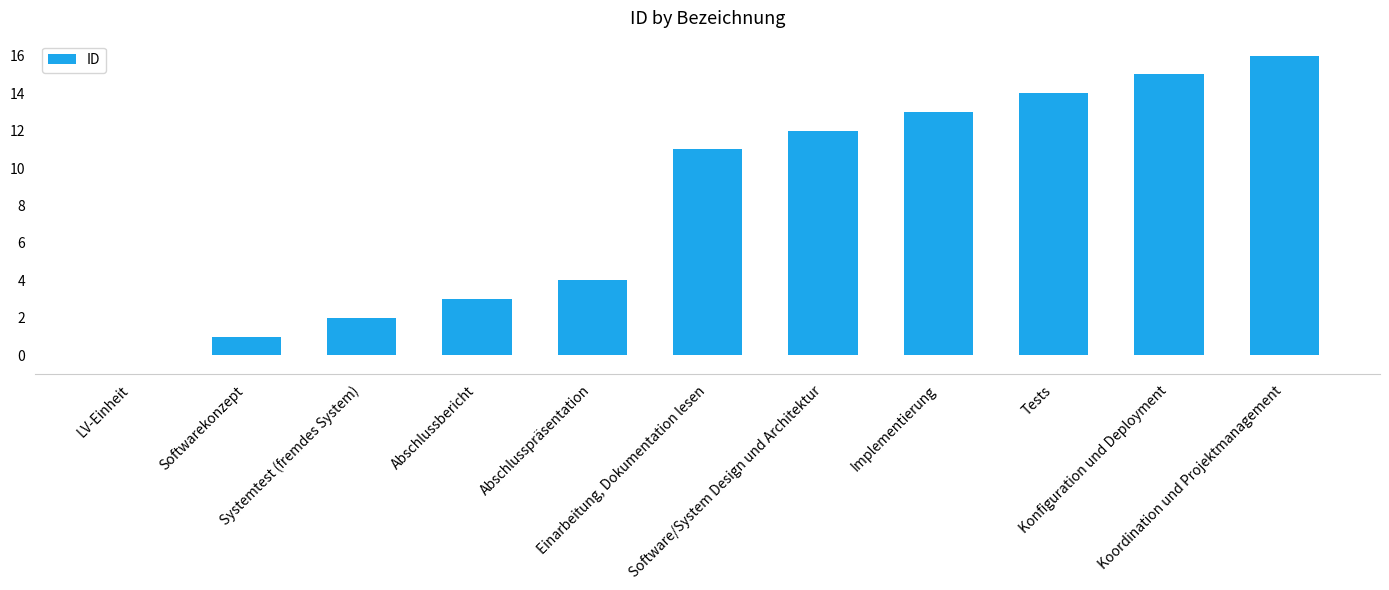

What is the difference between the values at Systemtest (fremdes System) and Einarbeitung, Dokumentation lesen?

9